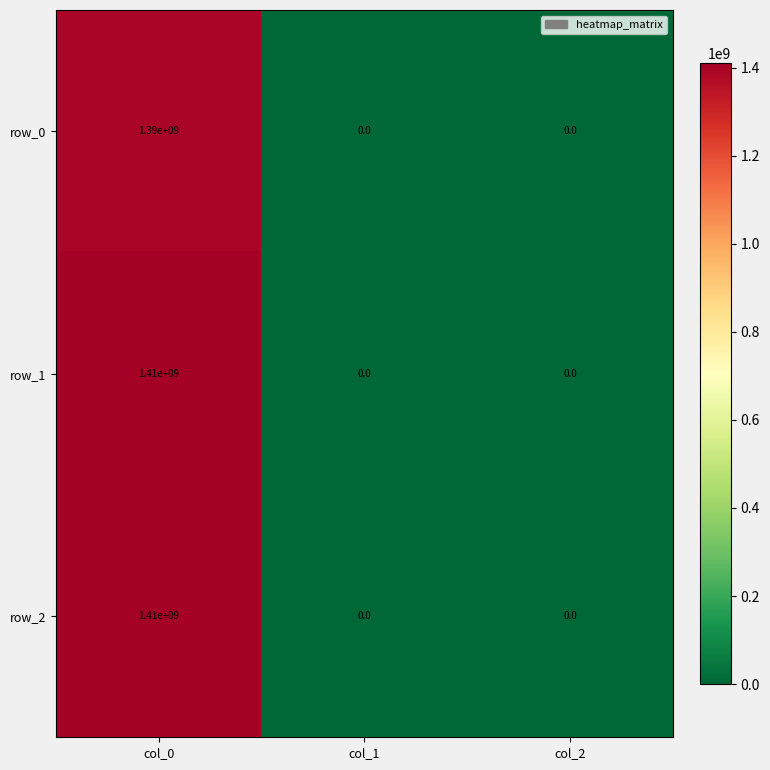

What is the spread (max minus min) of values at col_0?

20000000